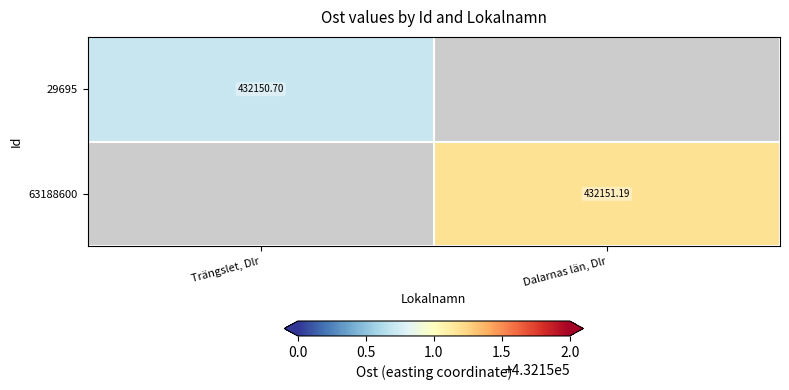

Which has a higher value, Trängslet, Dlr or Dalarnas län, Dlr?

Dalarnas län, Dlr